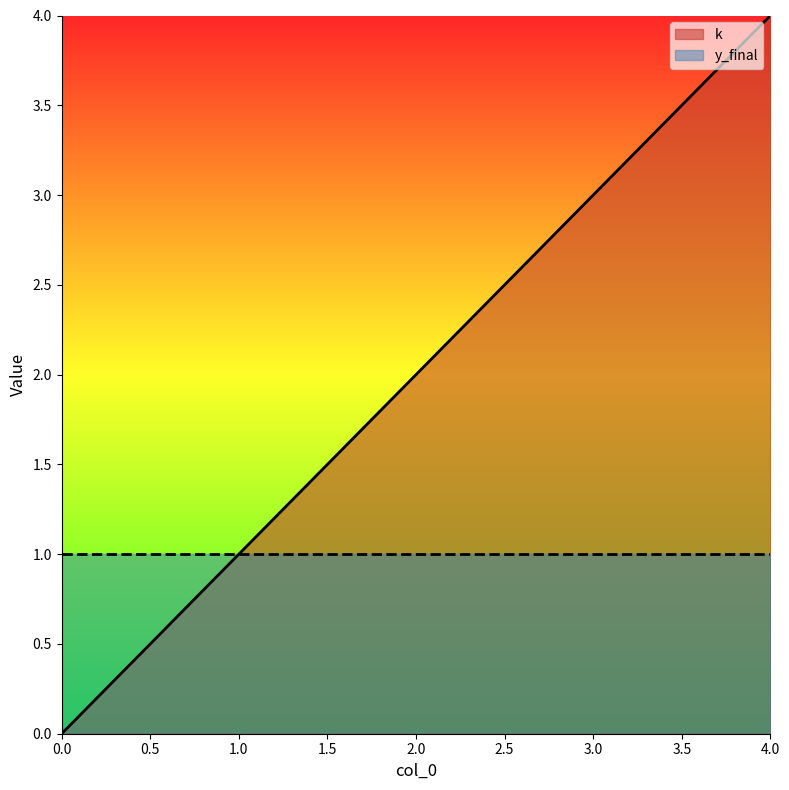

Reading left to right, extract all data points from this chart.

0	1	2	3	4